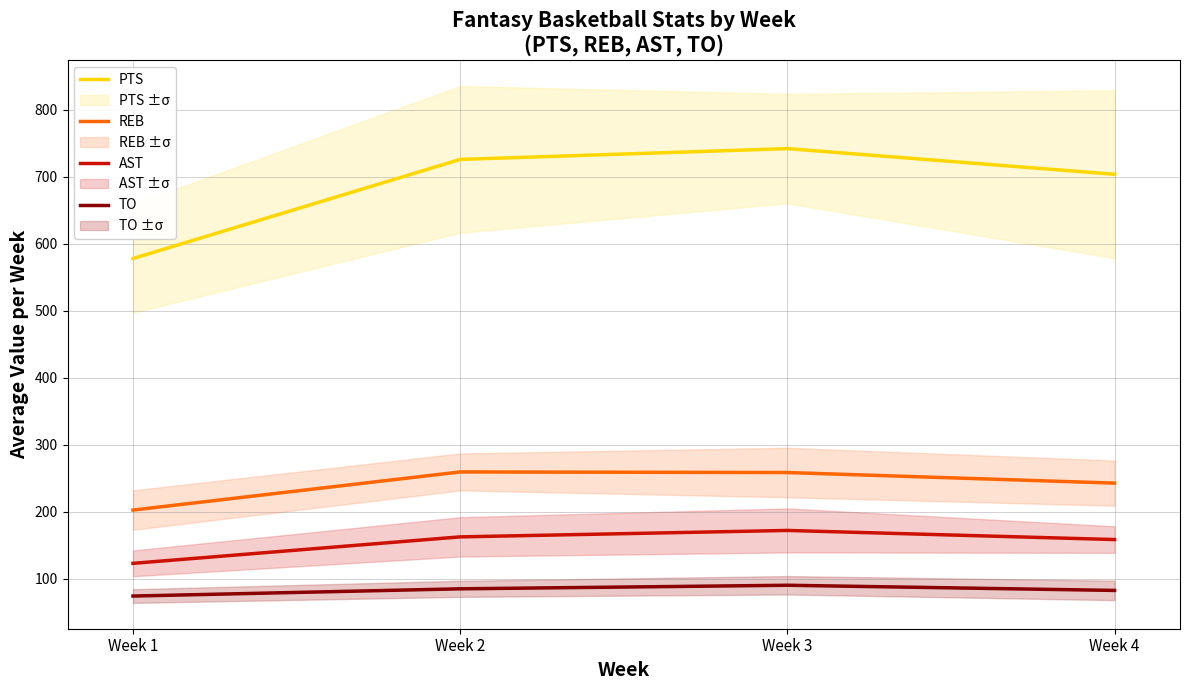

At Week 1, list the series in order from largest to smallest.

PTS, REB, AST, TO